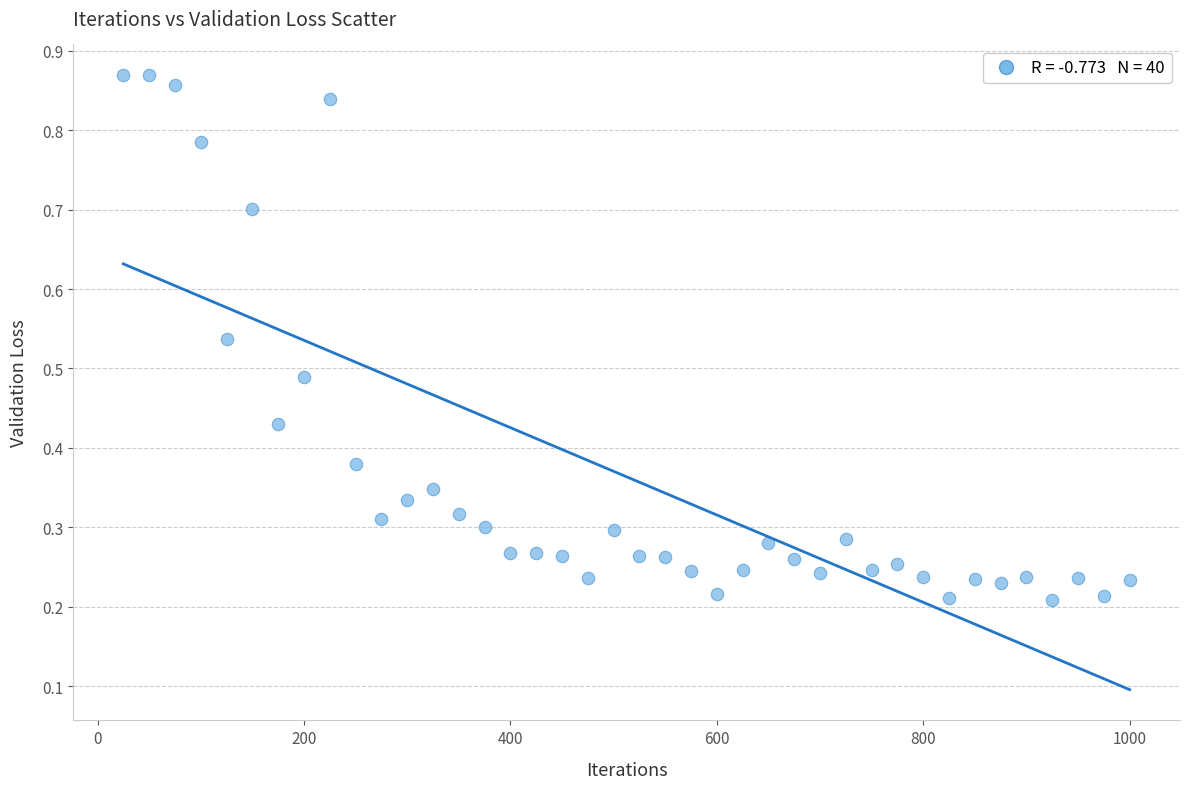

What is the range of X values (max minus min)?

975.0